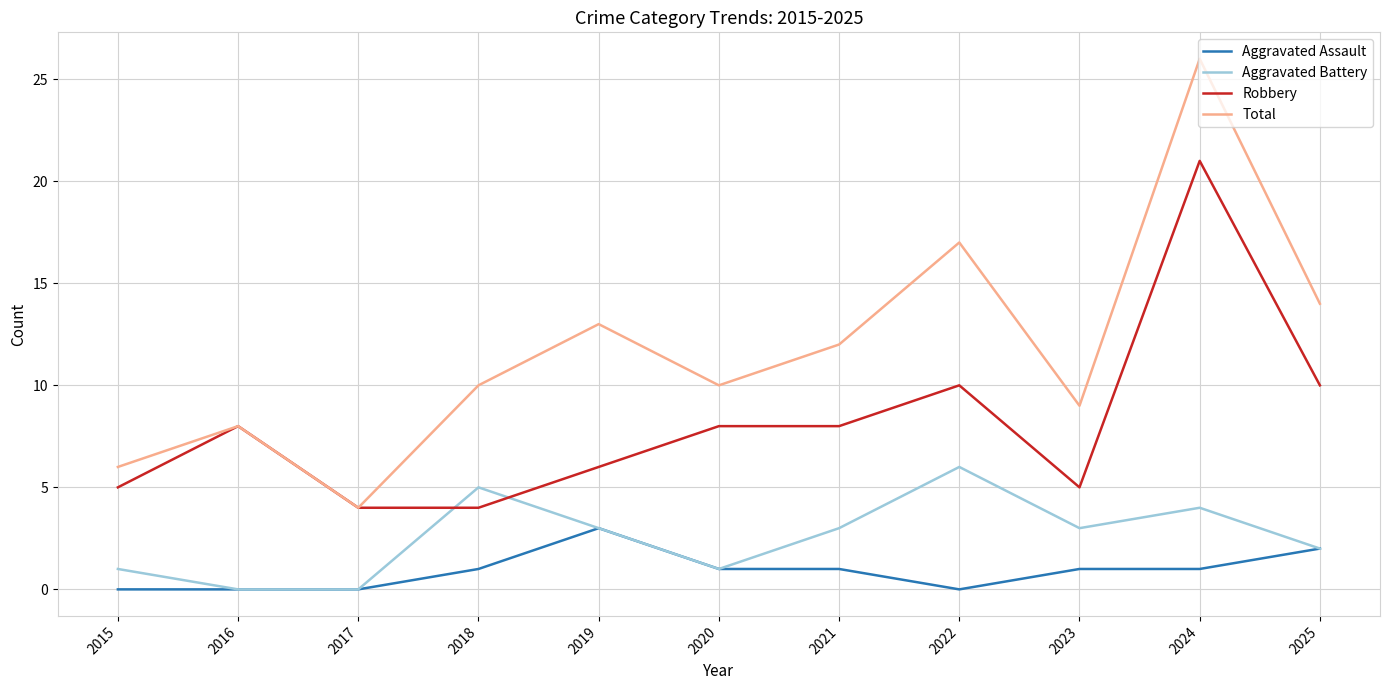

Is the value of Aggravated Assault at 2022 greater than the value of Aggravated Battery at 2019?

No